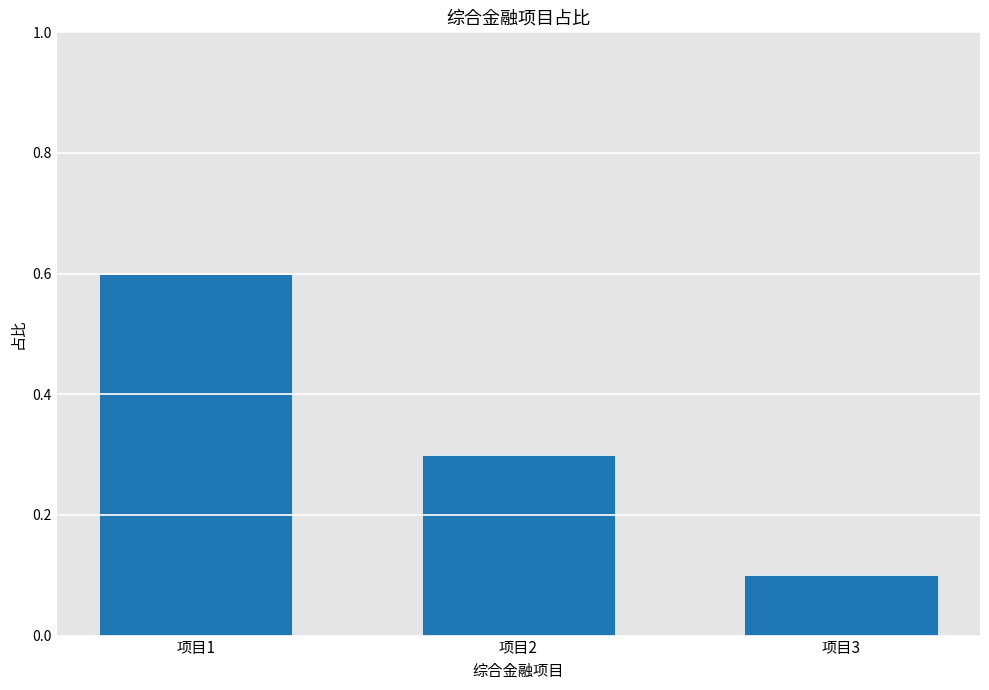

Where is the data nearest to the value 0?

项目3